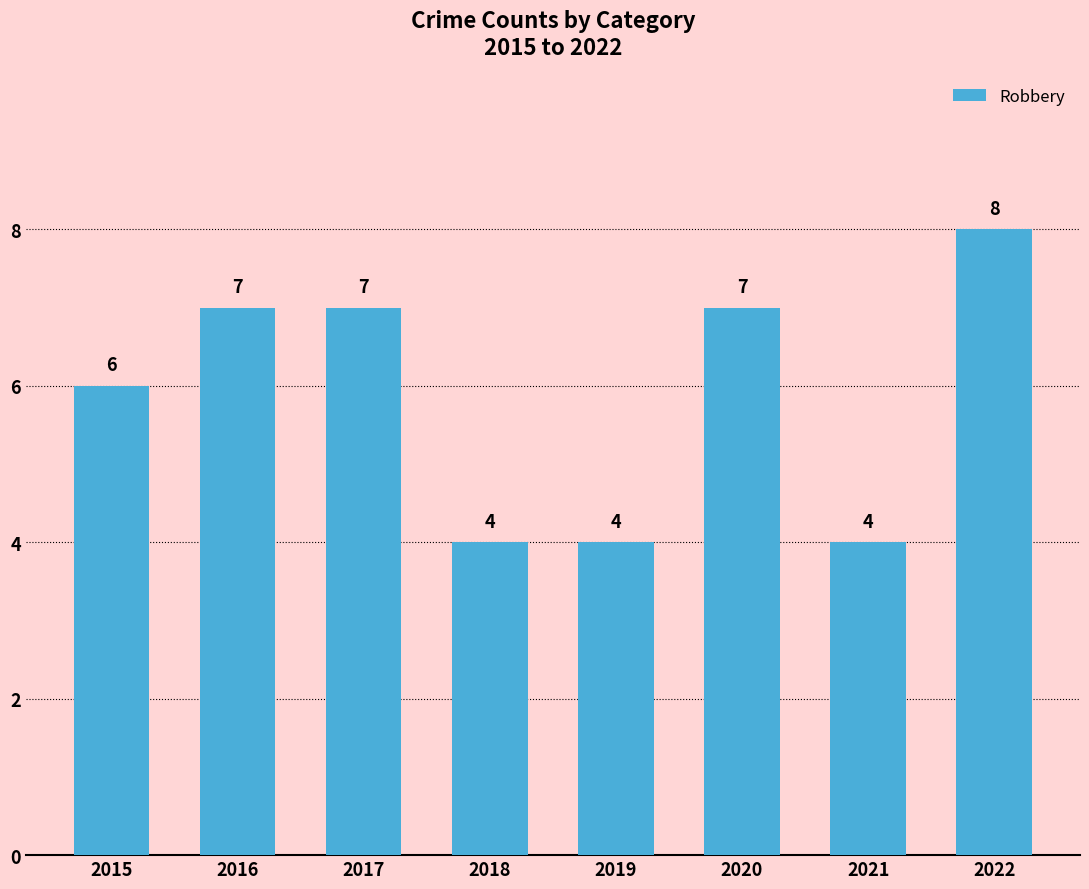

What is the approximate value at 2015?

6